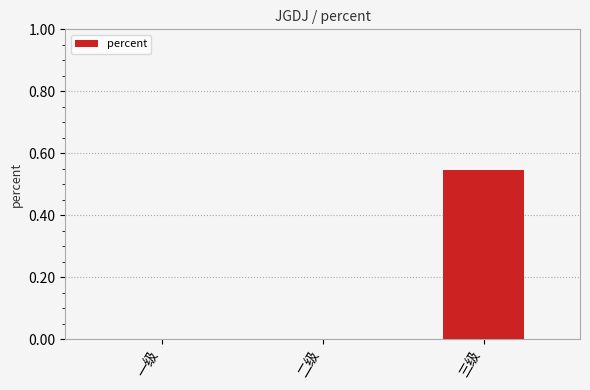

The value at 二级 is 0.0. True or false?

True